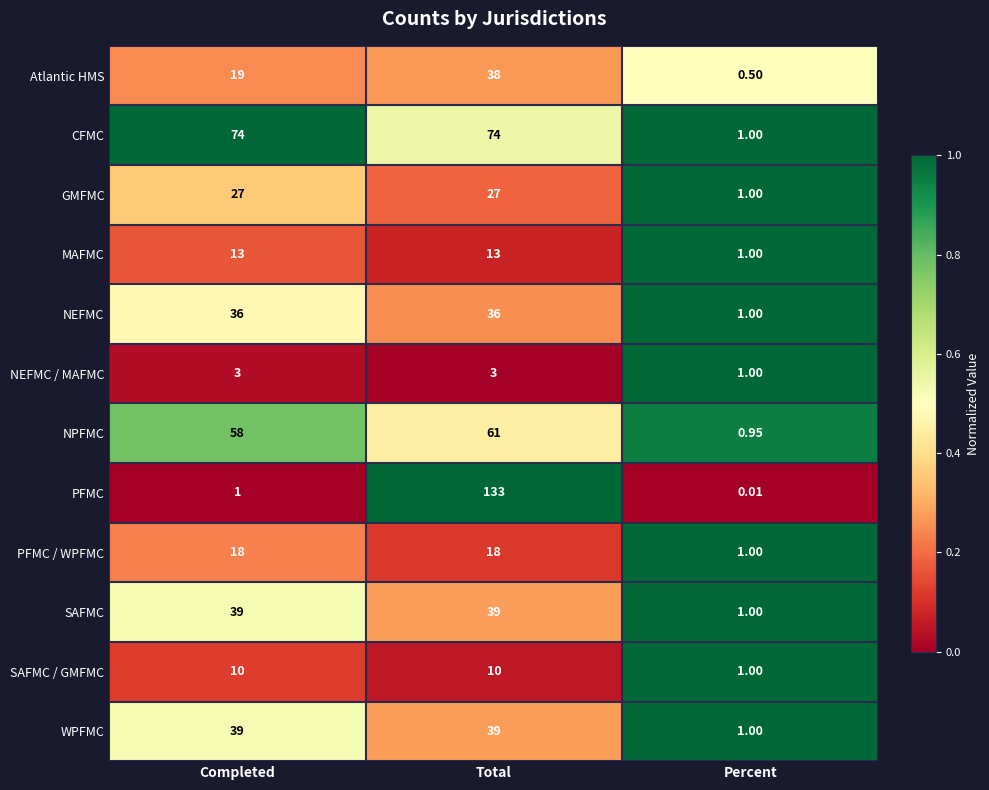

Which category has the highest value across all series?

Total